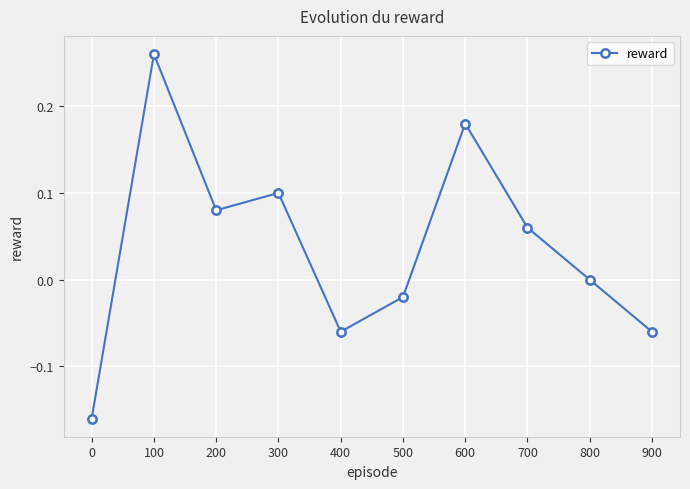

How many interior local valleys (lower than both neighbors) does the data have?

2